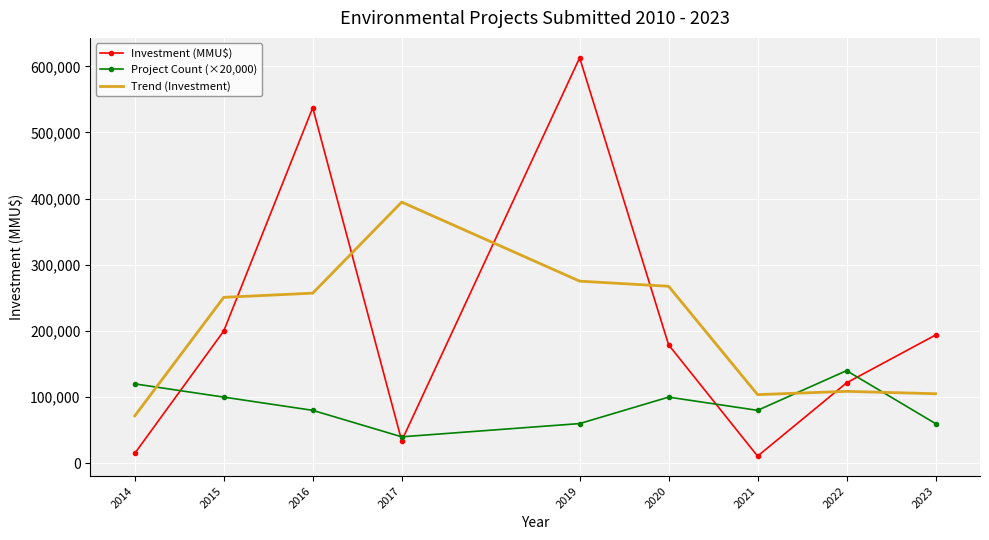

How many values in the Project Count (×20,000) series are below 80000?

3